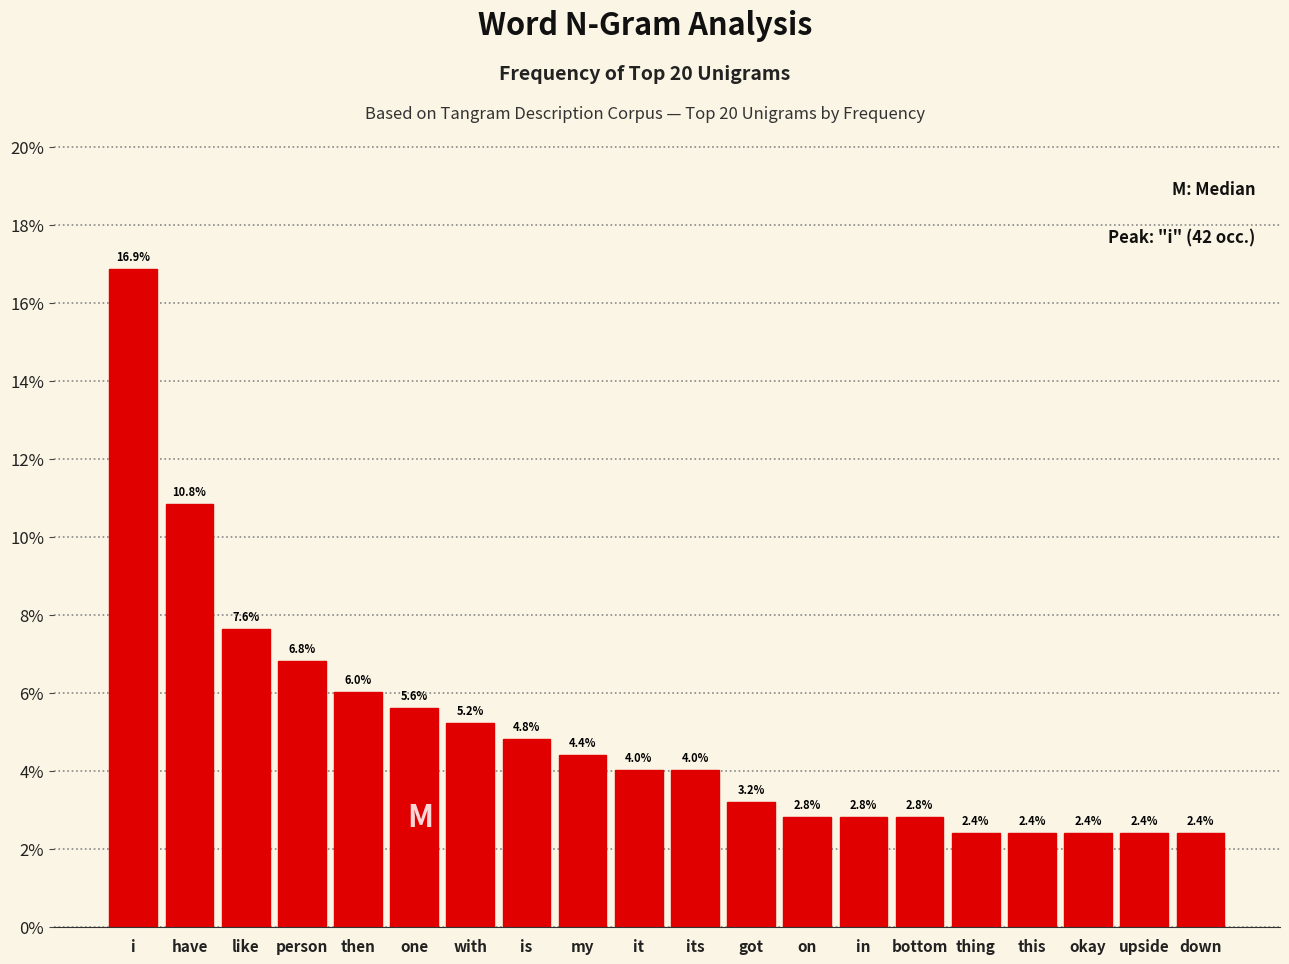

Reading left to right, transcribe all the data shown in this chart.

i=16.9	have=10.8	like=7.6	person=6.8	then=6.0	one=5.6	with=5.2	is=4.8	my=4.4	it=4.0	its=4.0	got=3.2	on=2.8	in=2.8	bottom=2.8	thing=2.4	this=2.4	okay=2.4	upside=2.4	down=2.4